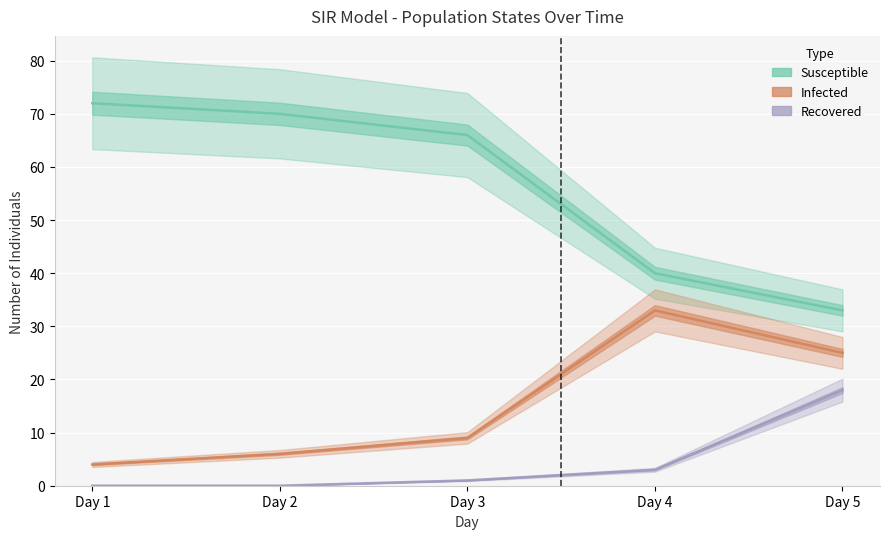

At which label is Susceptible closest to 52?

Day 4